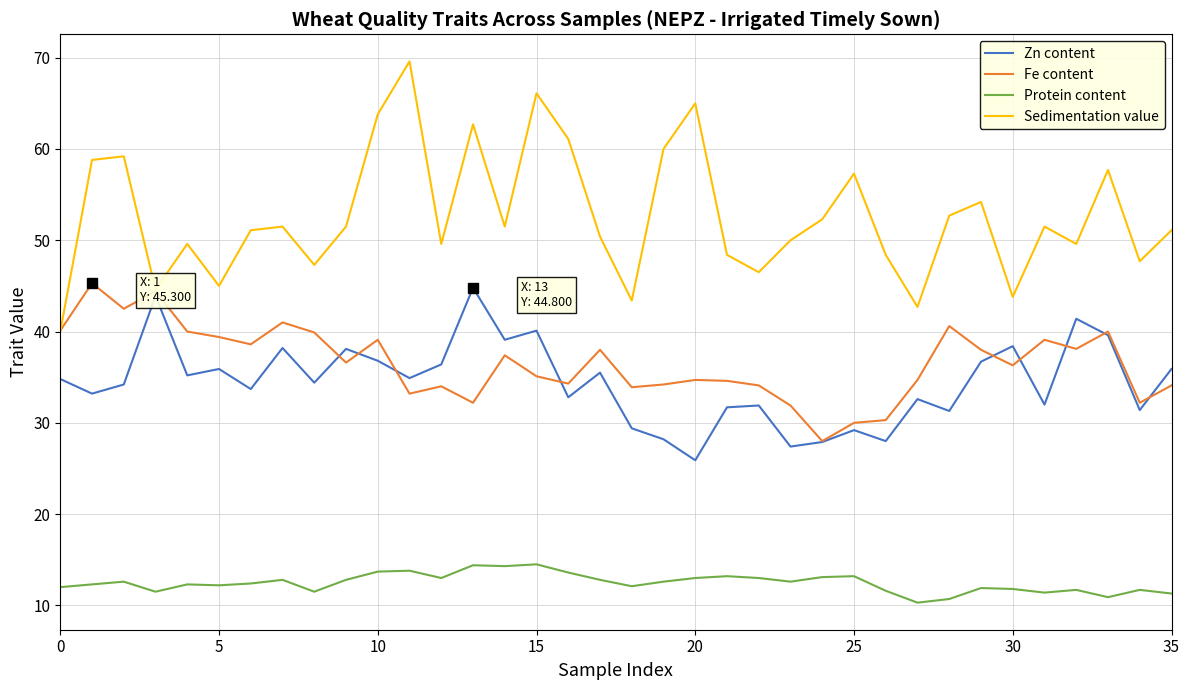

True or false: Protein content and Zn content cross at least once.

False